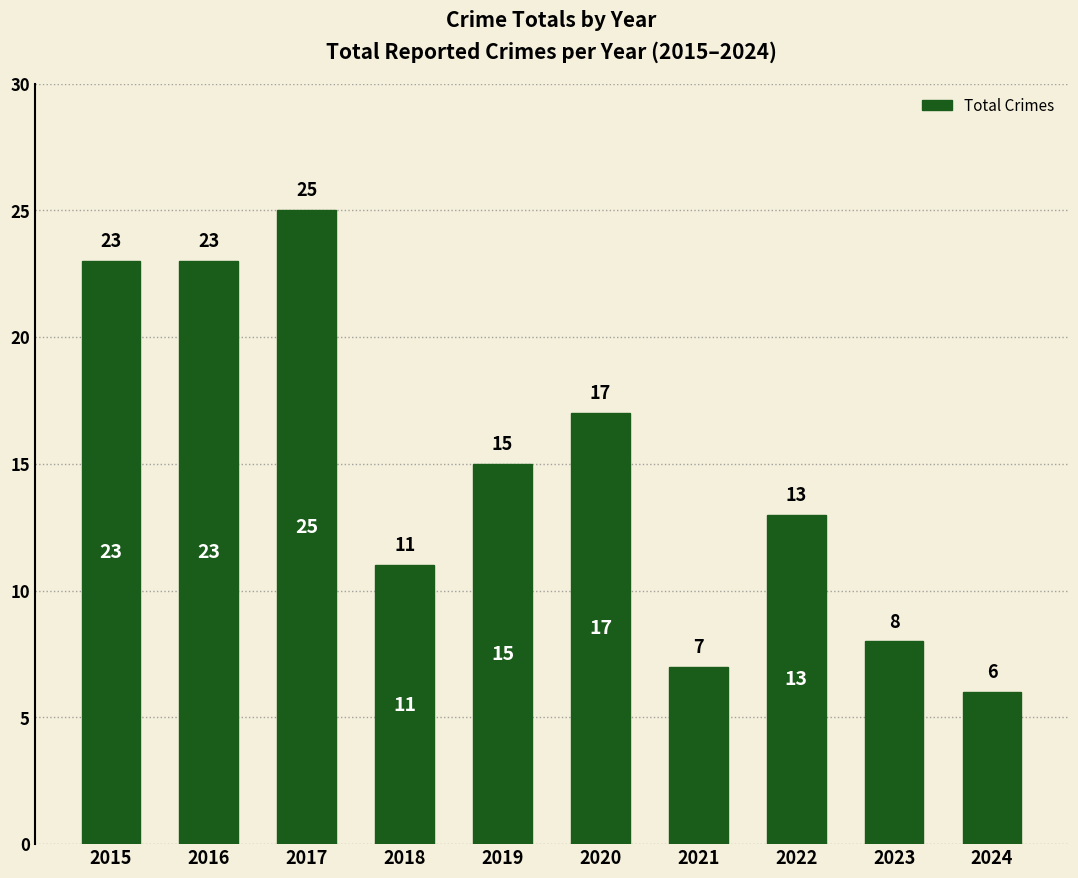

Between 2019 and 2023, which is larger?

2019